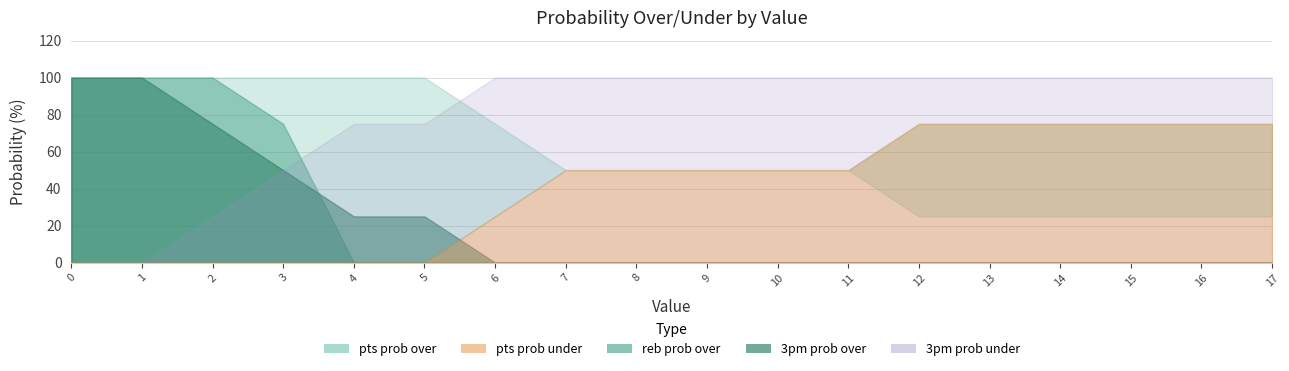

Between 9 and 12, which series saw the biggest shift?

pts prob over